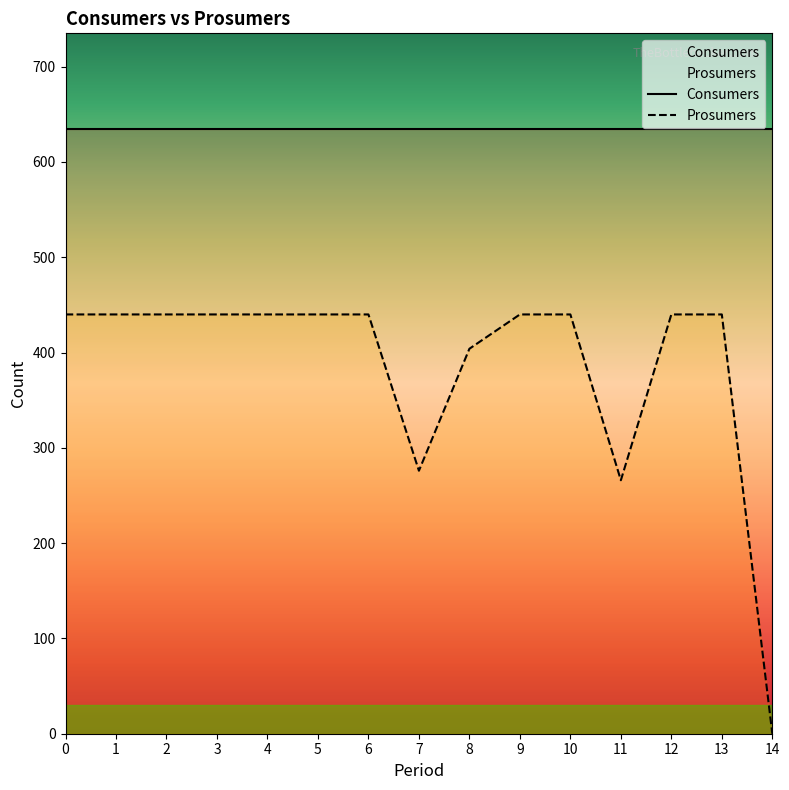

Is it true that Prosumers equals 276 at 7?

True